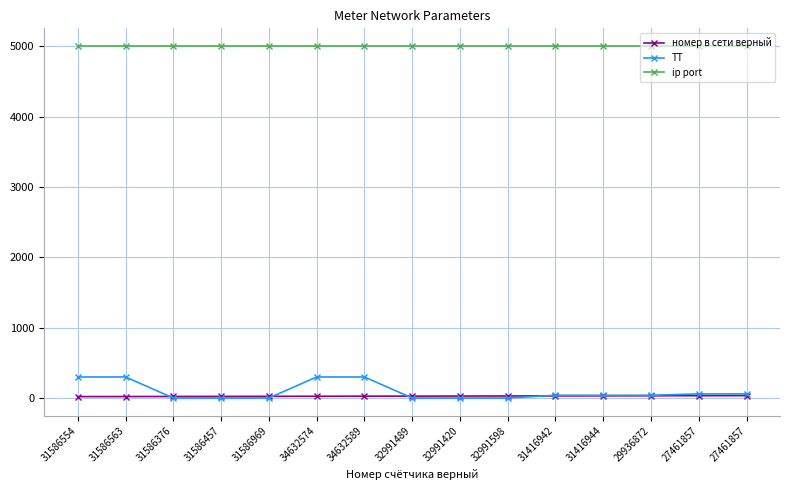

Reading left to right, transcribe all the data shown in this chart.

номер в сети верный: 31586554=21	31586563=22	31586376=23	31586457=24	31586969=25	34632574=26	34632589=27	32991489=28	32991420=29	32991598=30	31416942=31	31416944=32	29936872=33	27461857=34	27461857=35
ТТ: 31586554=300	31586563=300	31586376=1	31586457=1	31586969=1	34632574=300	34632589=300	32991489=1	32991420=1	32991598=1	31416942=40	31416944=40	29936872=40	27461857=60	27461857=60
ip port: 31586554=5004	31586563=5004	31586376=5004	31586457=5004	31586969=5004	34632574=5004	34632589=5004	32991489=5004	32991420=5004	32991598=5004	31416942=5004	31416944=5004	29936872=5004	27461857=5004	27461857=5004